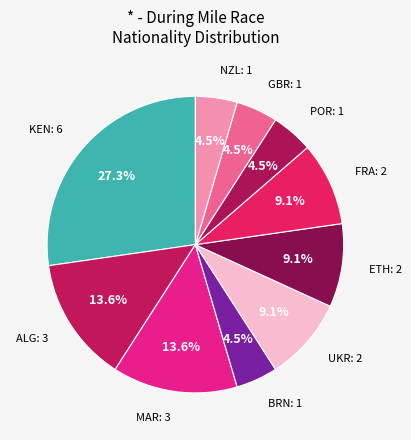

How many slices are in this pie chart?

10